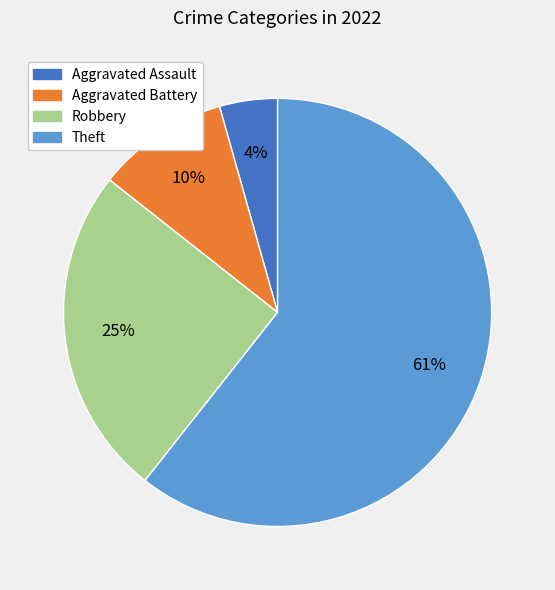

The Aggravated Assault slice represents 17% of the pie. True or false?

False